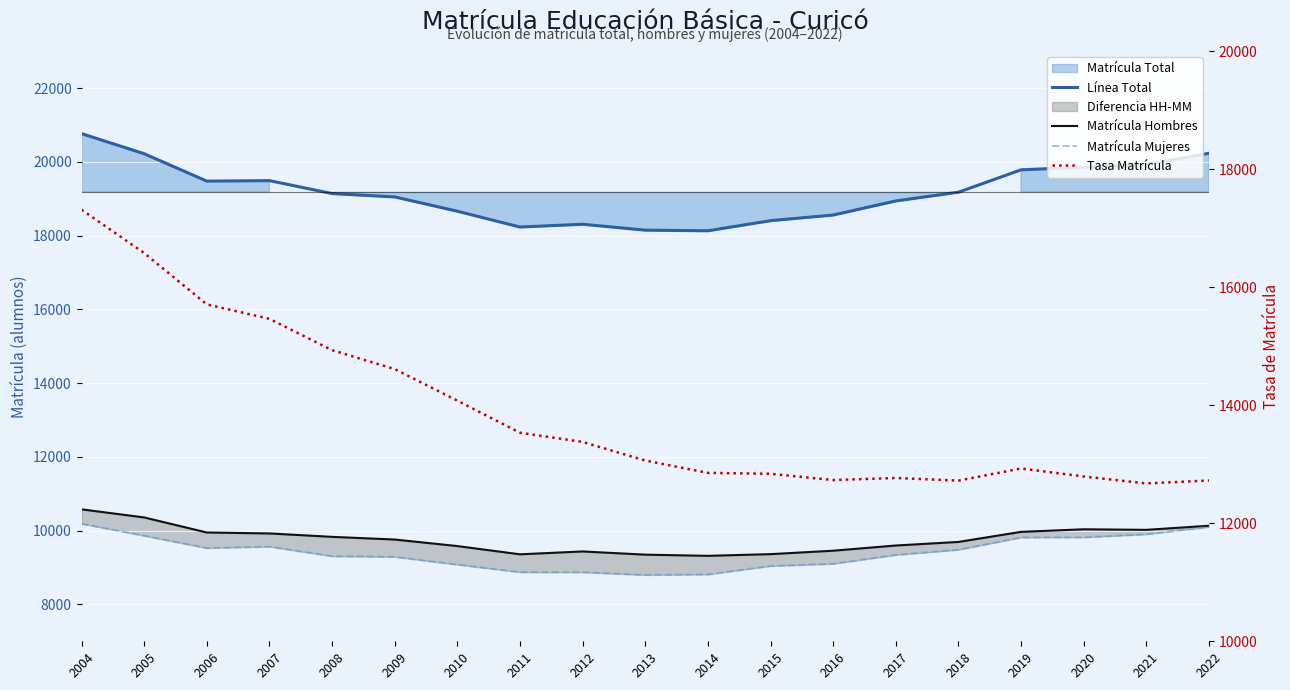

Which category has the highest value in the Línea Total series?

2004